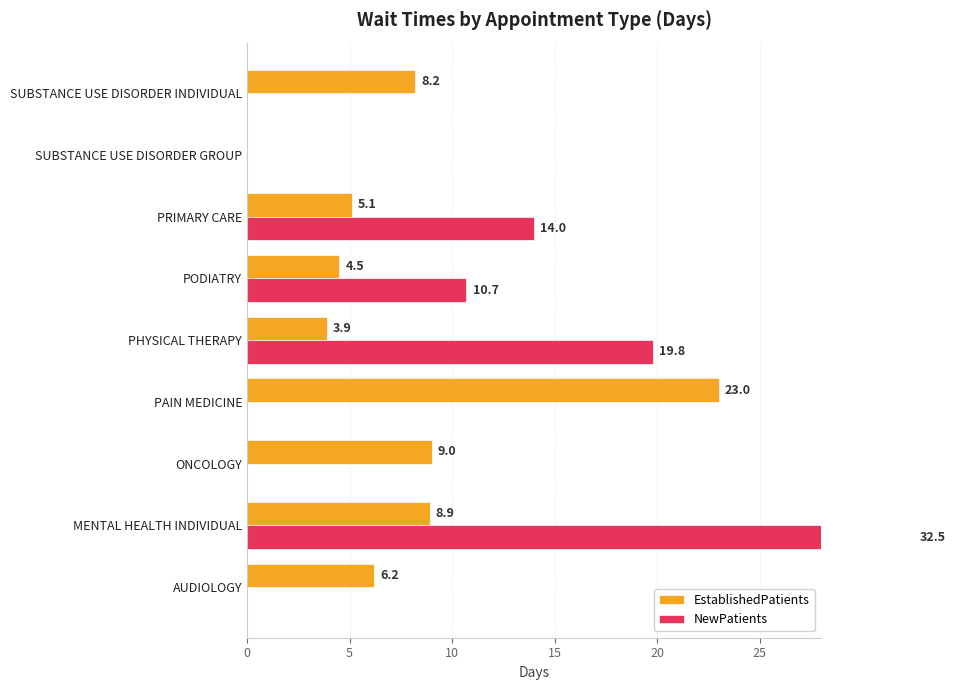

Rank the series by their maximum value, from lowest to highest.

EstablishedPatients, NewPatients